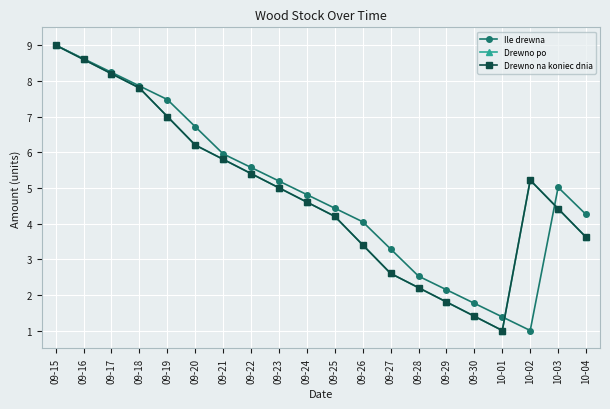

Reading right to left, extract all data points from this chart.

Ile drewna: 10-04=4.3	10-03=5.0	10-02=1.0	10-01=1.4	09-30=1.8	09-29=2.1	09-28=2.5	09-27=3.3	09-26=4.0	09-25=4.4	09-24=4.8	09-23=5.2	09-22=5.6	09-21=6.0	09-20=6.7	09-19=7.5	09-18=7.9	09-17=8.2	09-16=8.6	09-15=9.0
Drewno po: 10-04=3.6	10-03=4.4	10-02=5.2	10-01=1.0	09-30=1.4	09-29=1.8	09-28=2.2	09-27=2.6	09-26=3.4	09-25=4.2	09-24=4.6	09-23=5.0	09-22=5.4	09-21=5.8	09-20=6.2	09-19=7.0	09-18=7.8	09-17=8.2	09-16=8.6	09-15=9.0
Drewno na koniec dnia: 10-04=3.6	10-03=4.4	10-02=5.2	10-01=1.0	09-30=1.4	09-29=1.8	09-28=2.2	09-27=2.6	09-26=3.4	09-25=4.2	09-24=4.6	09-23=5.0	09-22=5.4	09-21=5.8	09-20=6.2	09-19=7.0	09-18=7.8	09-17=8.2	09-16=8.6	09-15=9.0